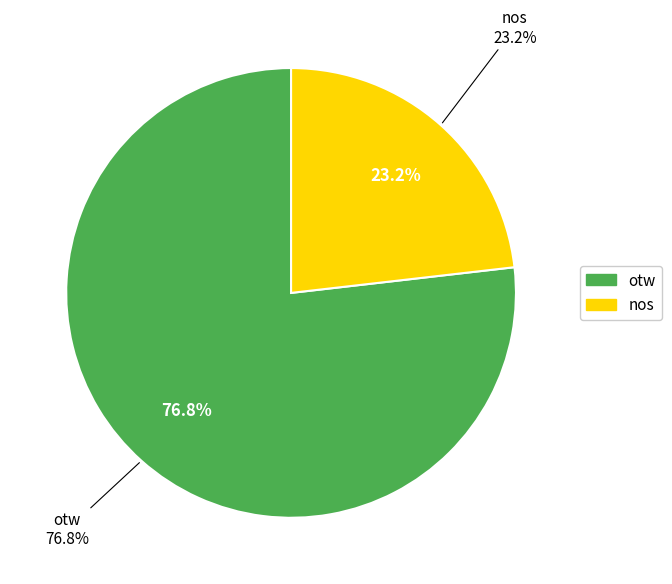

Is there a majority slice in this chart?

Yes